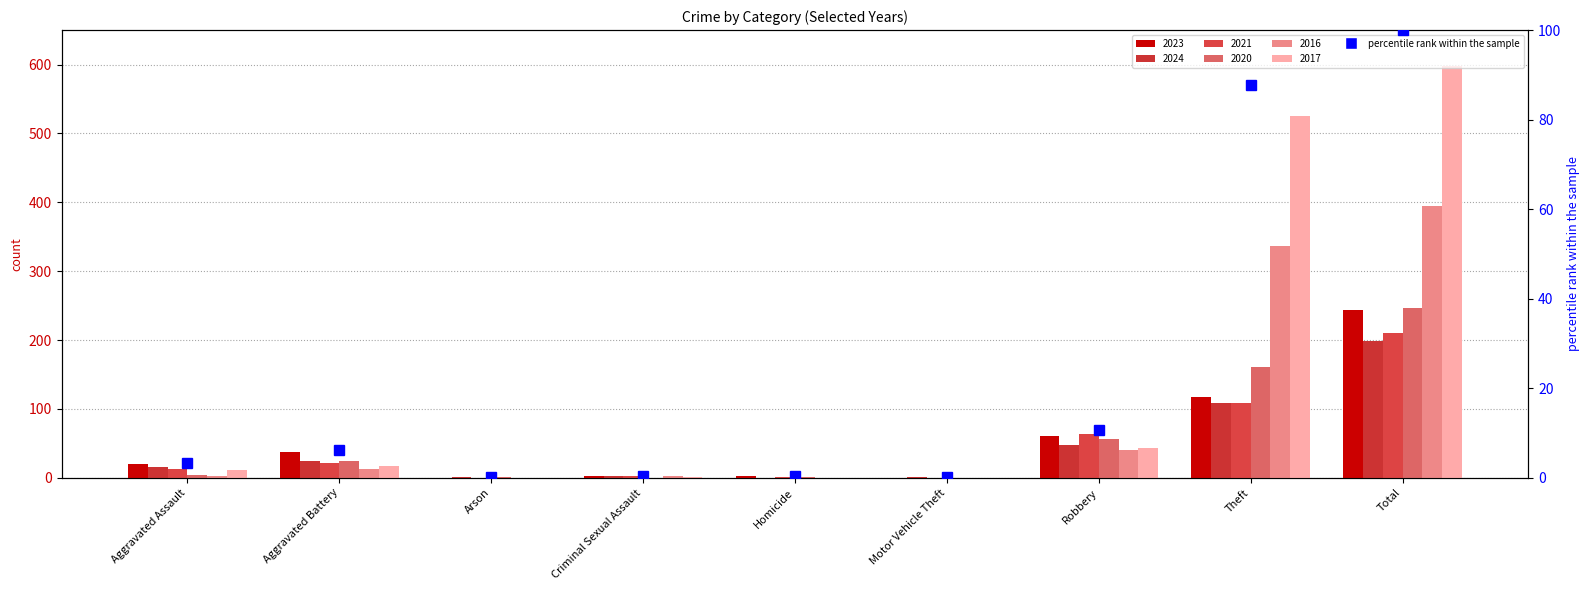

Reading left to right, transcribe all the data shown in this chart.

3.3	6.2	0.2	0.5	0.3	0.2	10.7	87.8	100.0